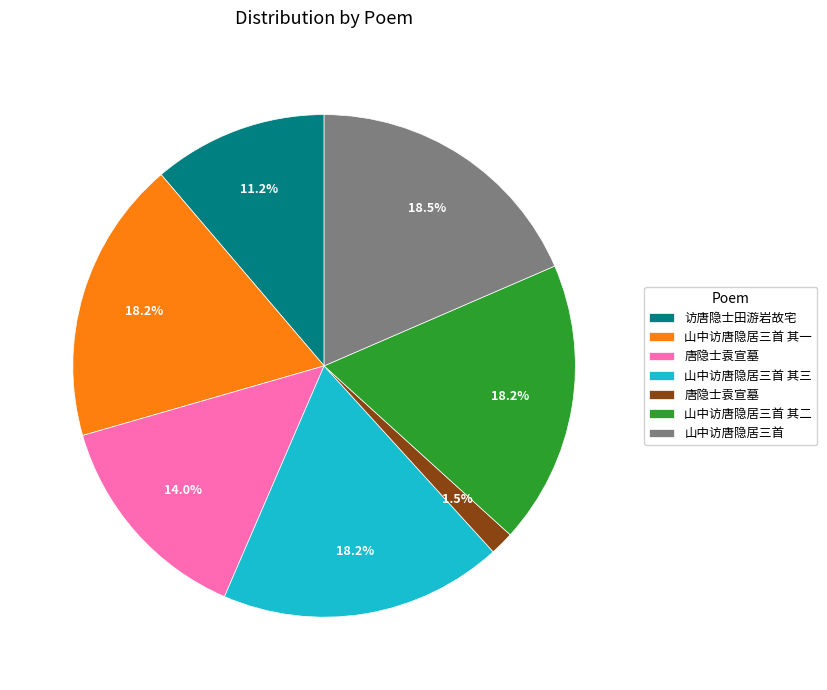

How many segments does this pie chart have?

7